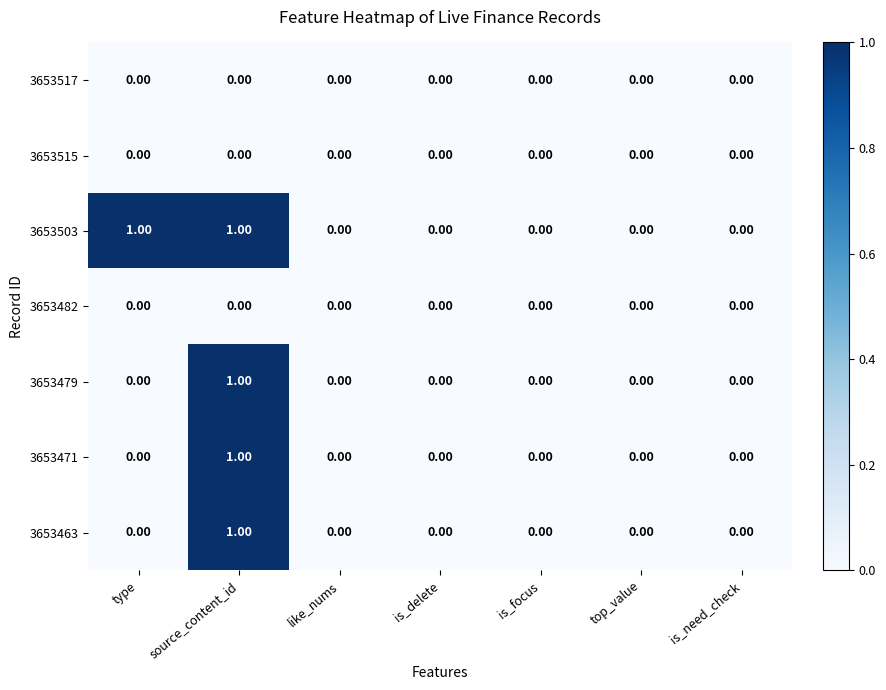

At which label does 3653471 reach its peak?

source_content_id